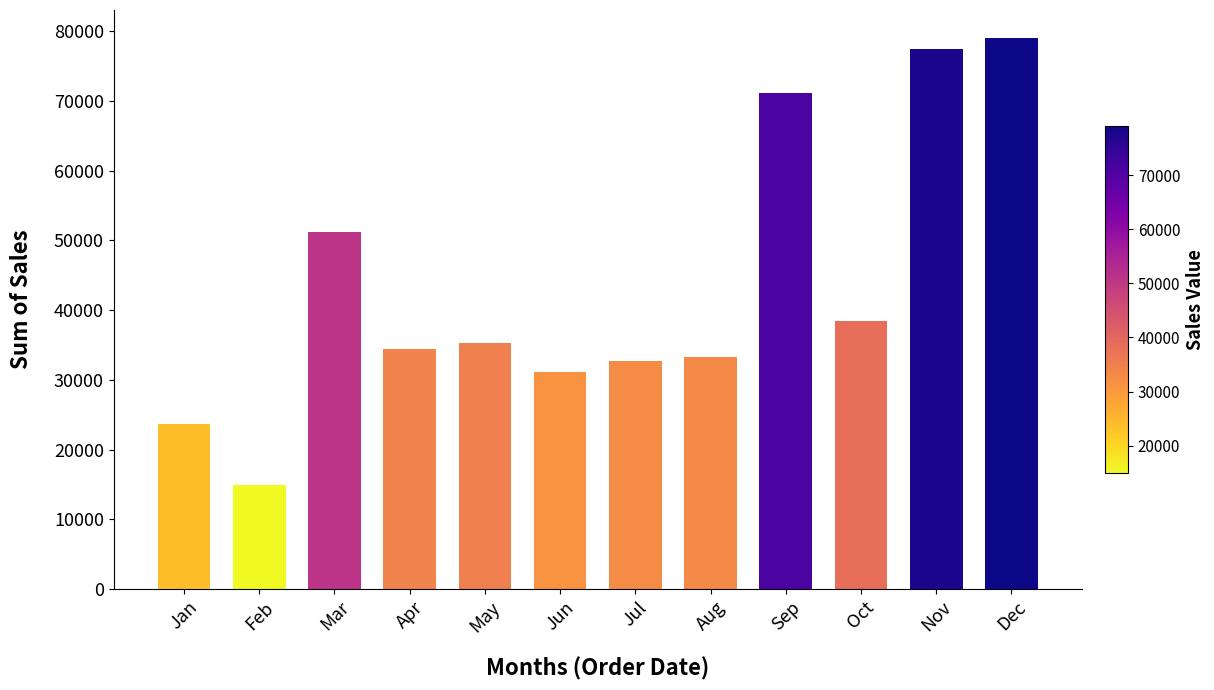

Which label corresponds to the smallest value in the chart?

Feb